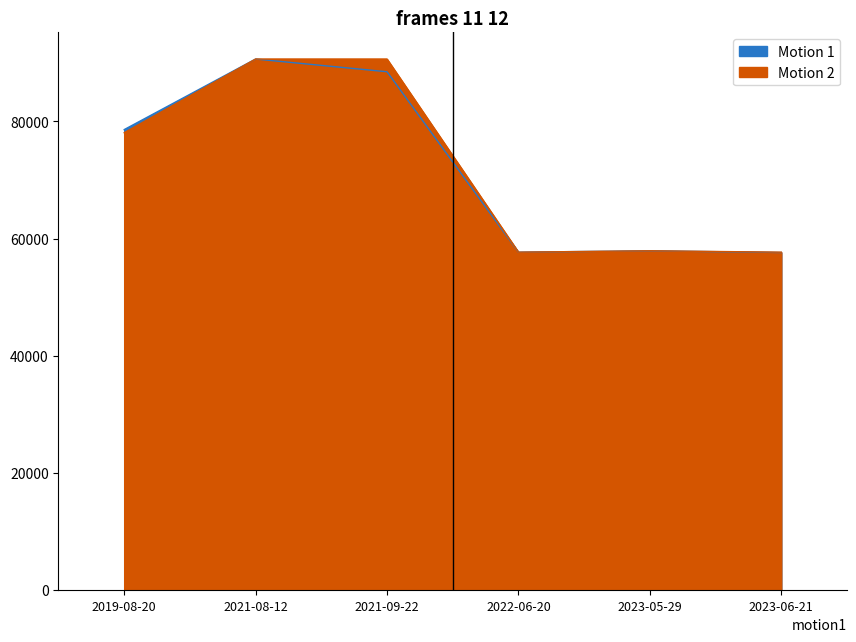

What is the value of the 2nd point from the left?

90647